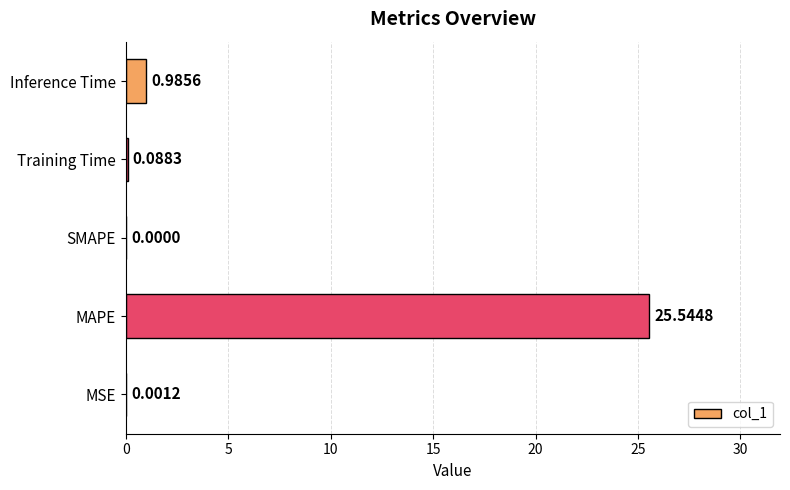

Which has a higher value, Training Time or MSE?

Training Time